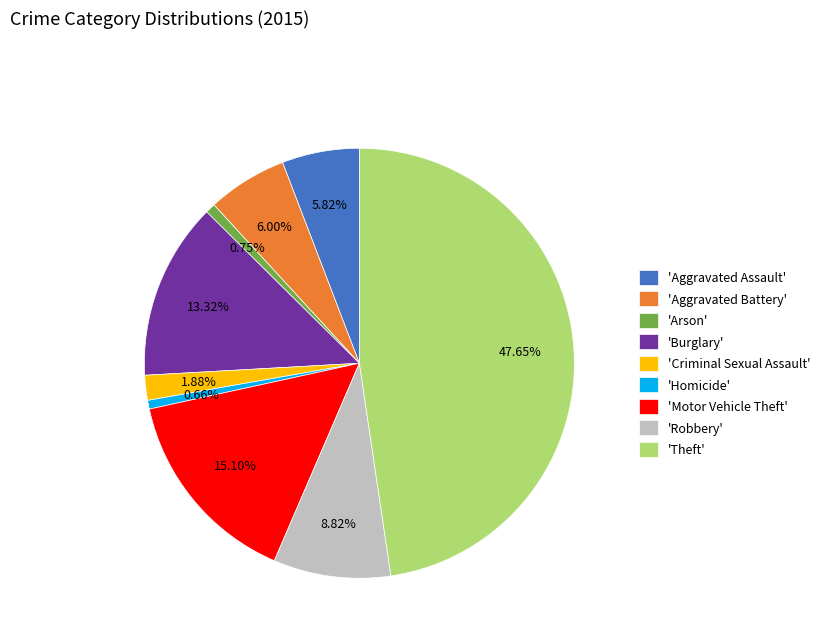

To the nearest percent, what is the difference between the largest and smallest slice percentages?

47%